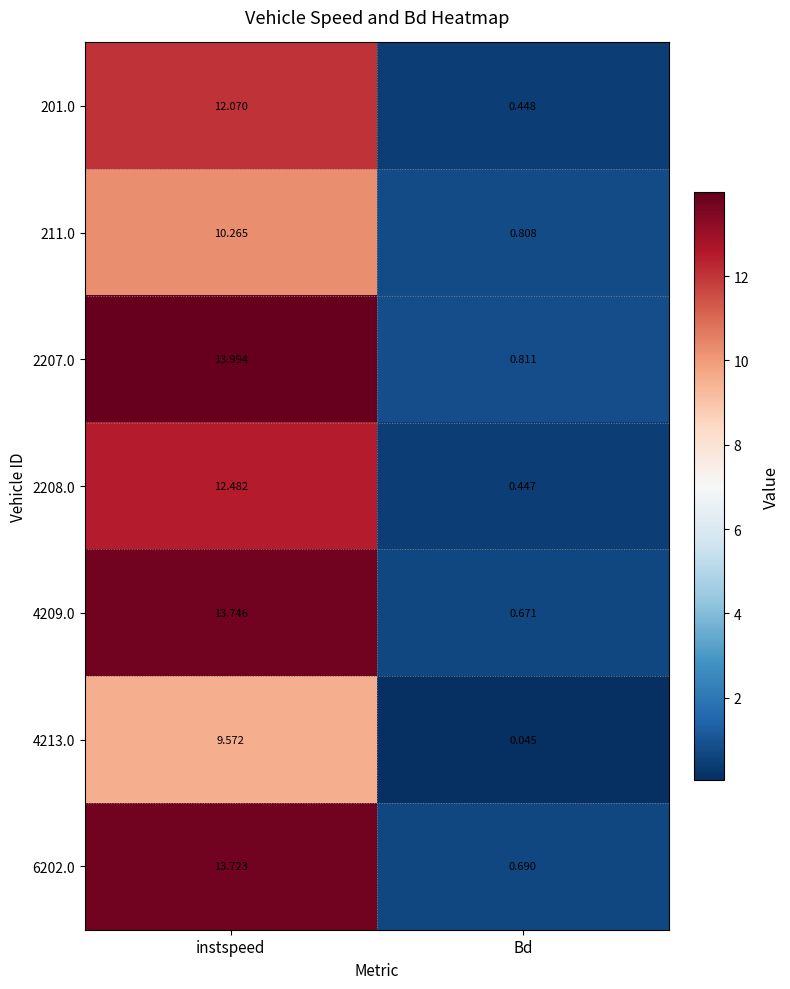

Between instspeed and Bd, which series saw the biggest shift?

2207.0